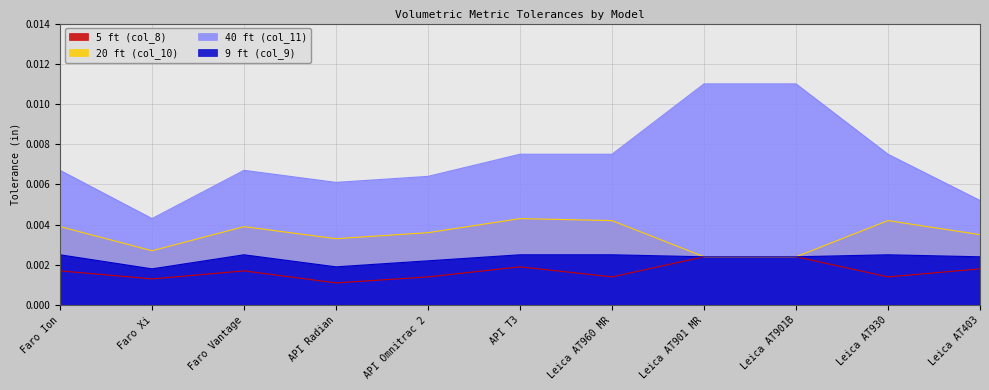

Is it true that 5 ft (col_8) equals 0.0 at Leica AT901B?

True